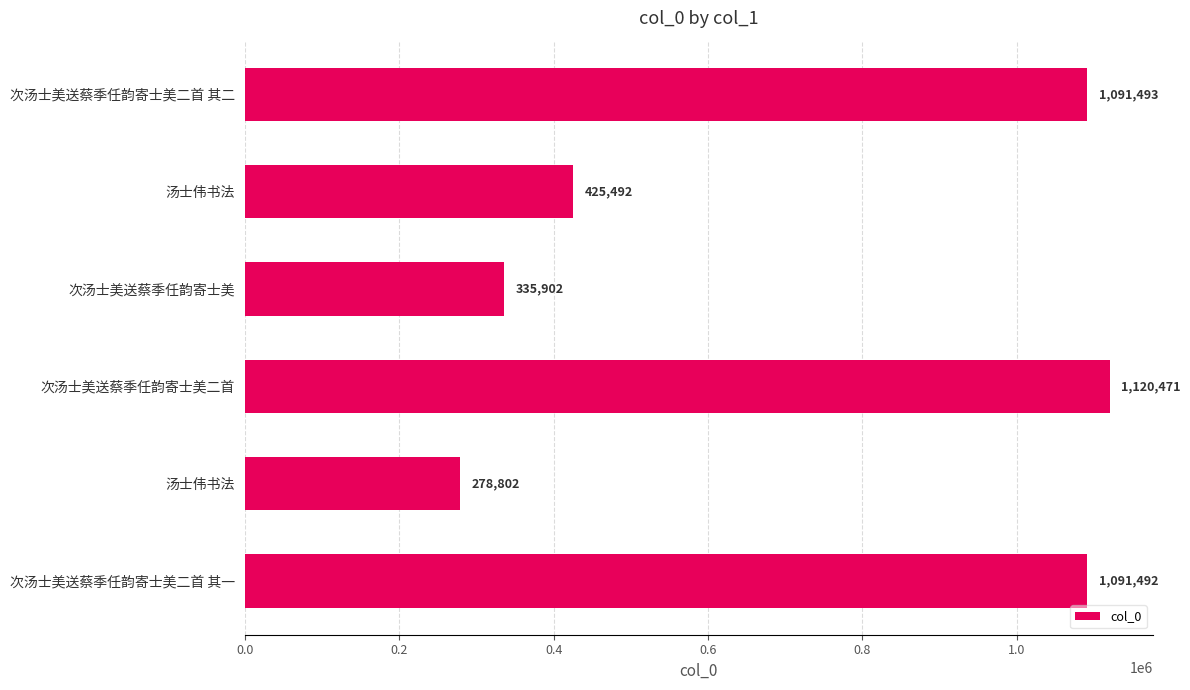

How many bars are there in total?

6